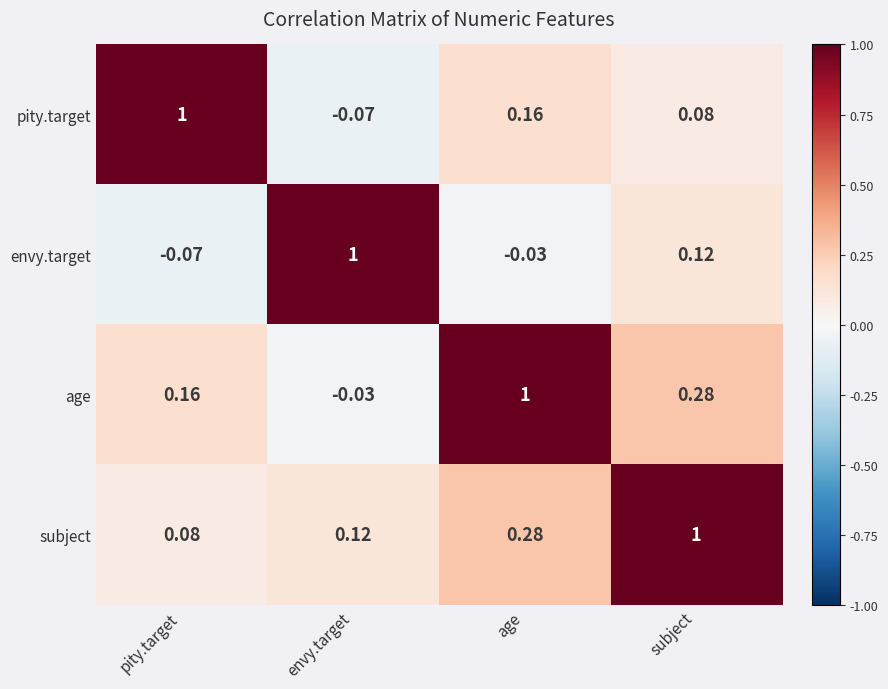

What is the difference between the highest and lowest values at age?

1.0